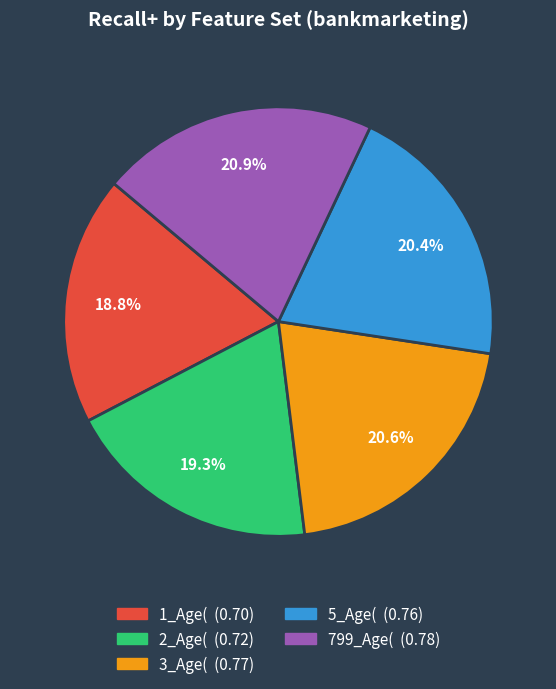

True or false: 5_Age( accounts for 20% of the total.

True